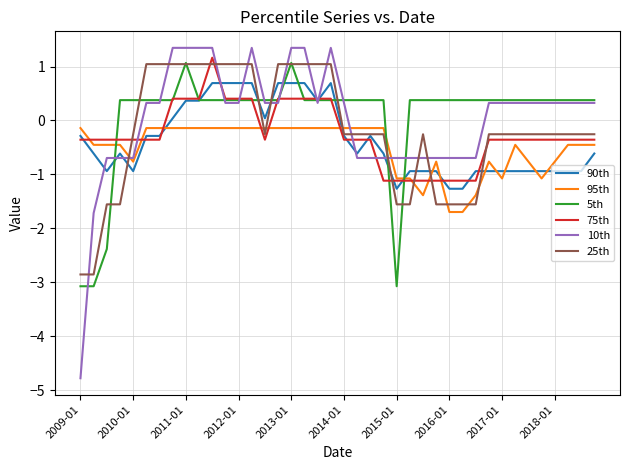

What is the minimum value for 5th?

-3.1